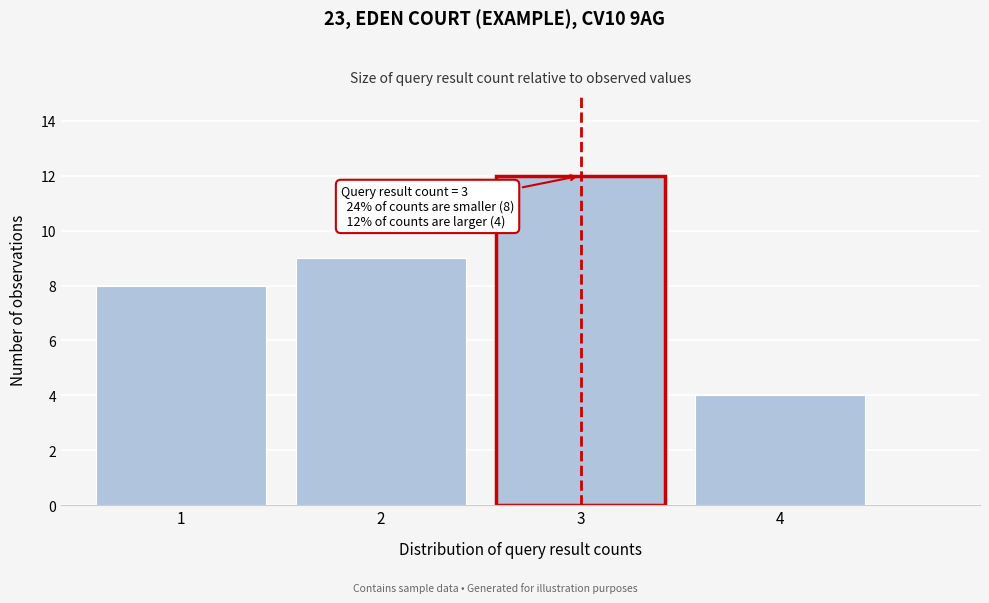

Reading right to left, transcribe all the data shown in this chart.

4	12	9	8